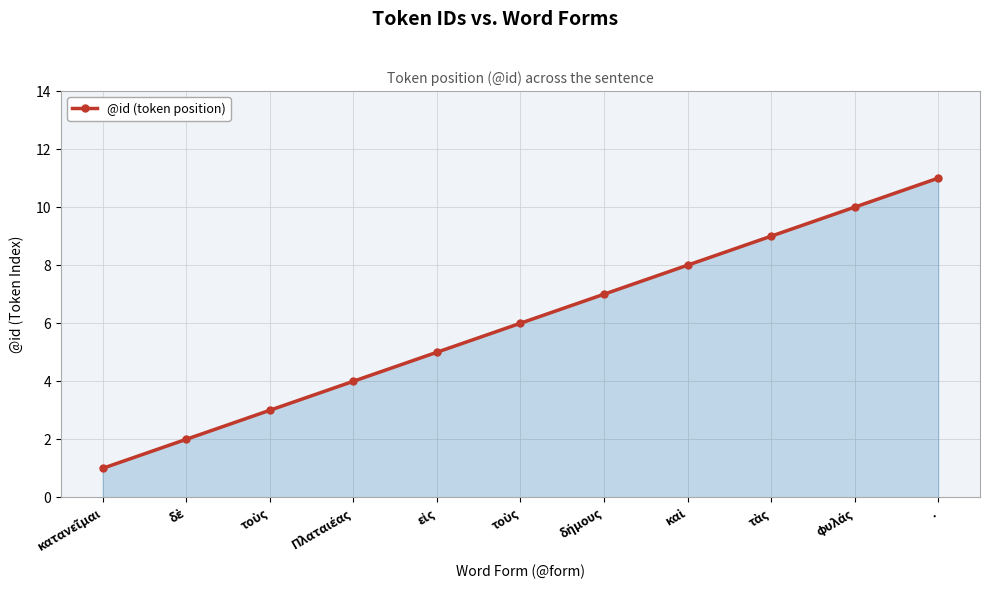

How many lines are shown in the chart?

1